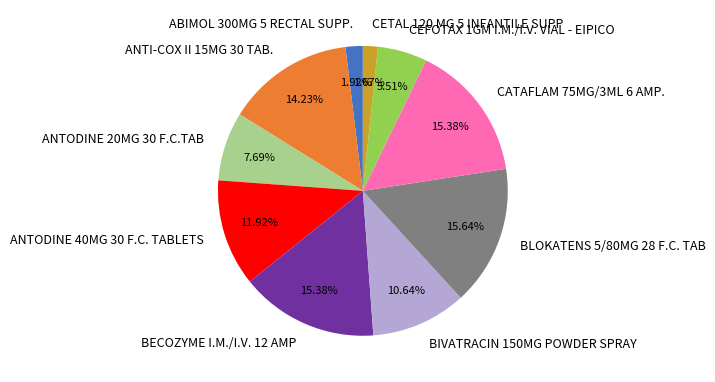

To the nearest percent, what percentage of the pie is ABIMOL 300MG 5 RECTAL SUPP.?

2%